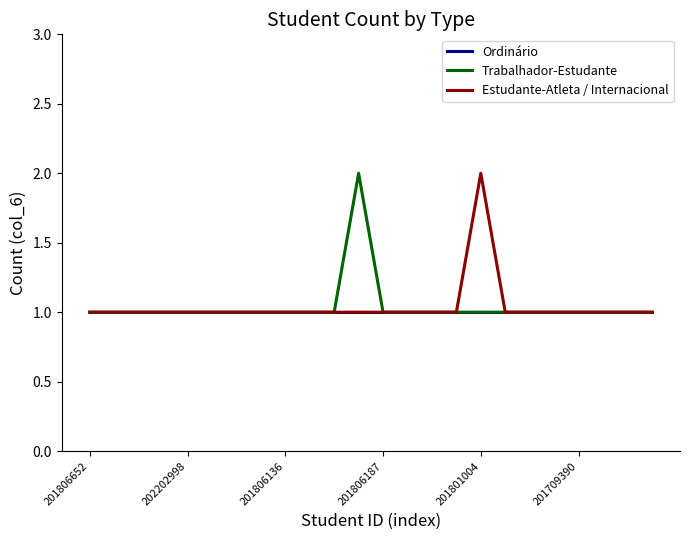

What are all the series names shown in the legend?

Ordinário, Trabalhador-Estudante, Estudante-Atleta / Internacional